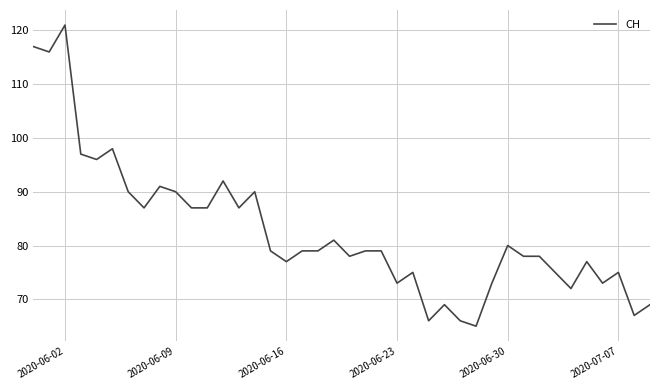

What is the minimum value shown in the chart?

65